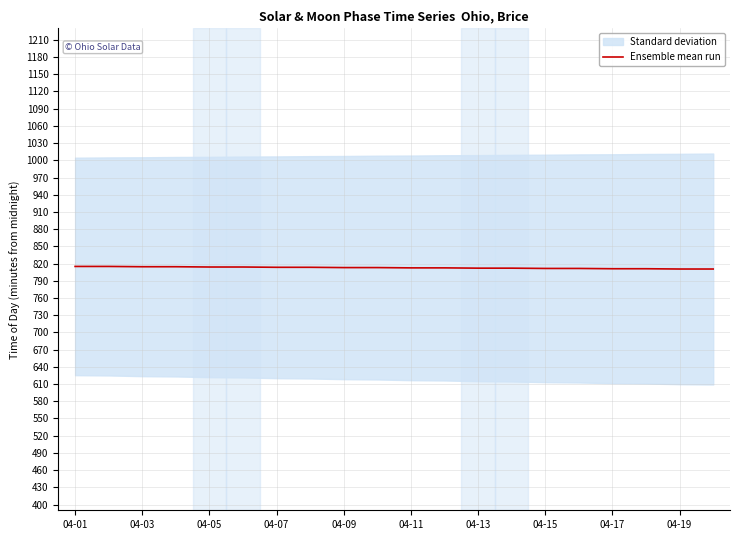

What is the maximum value for Ensemble mean run?

815.0